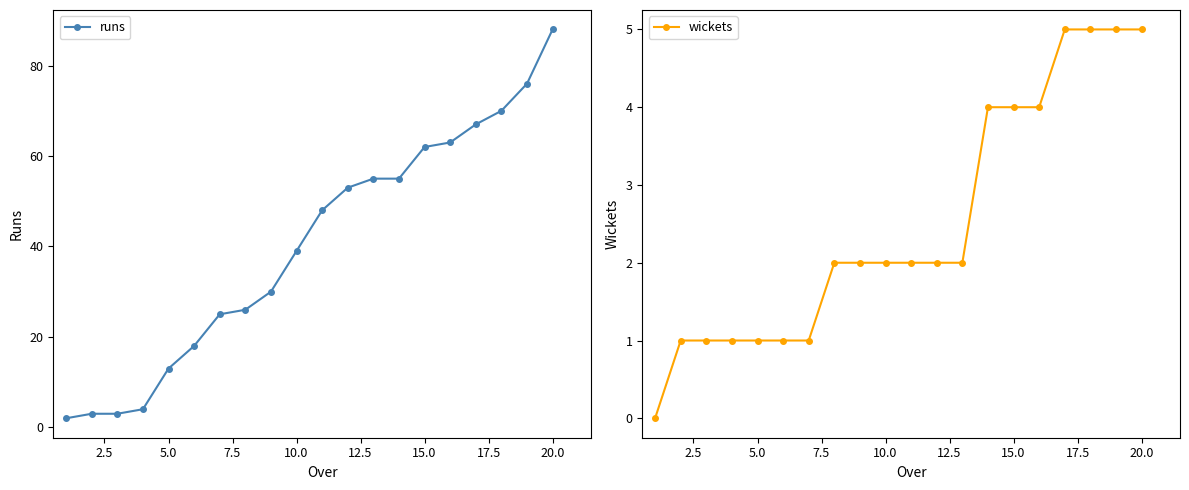

Reading left to right, list all the values displayed in this chart.

runs: 2	3	3	4	13	18	25	26	30	39	48	53	55	55	62	63	67	70	76	88
wickets: 0	1	1	1	1	1	1	2	2	2	2	2	2	4	4	4	5	5	5	5